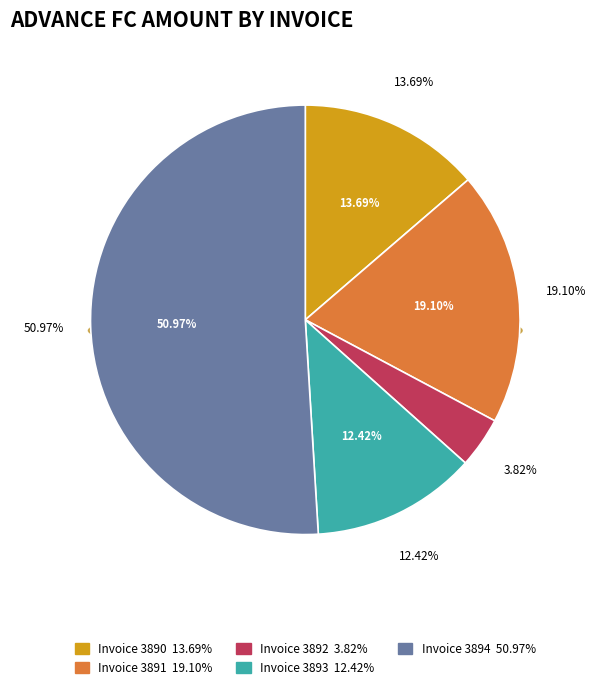

Rank the categories by value from highest to lowest.

3894, 3891, 3890, 3893, 3892